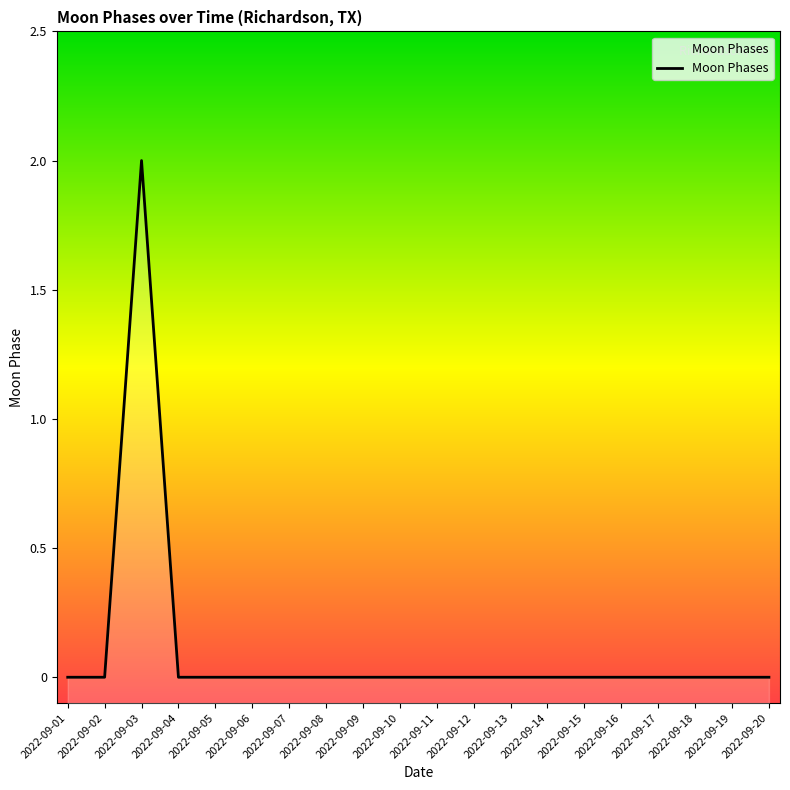

Count the number of categories in the chart.

20